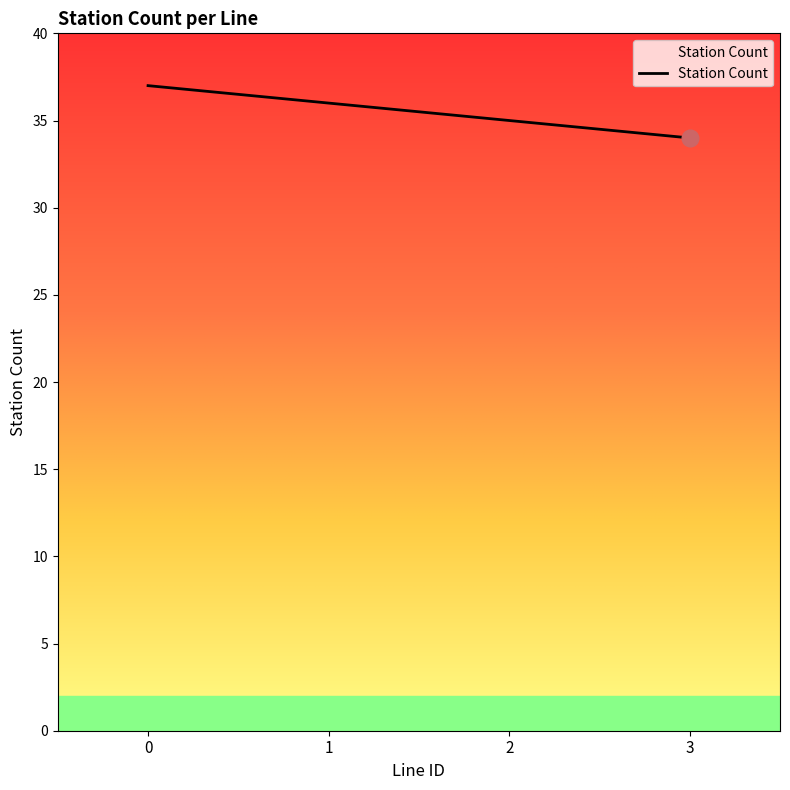

What is the maximum value shown in the chart?

37